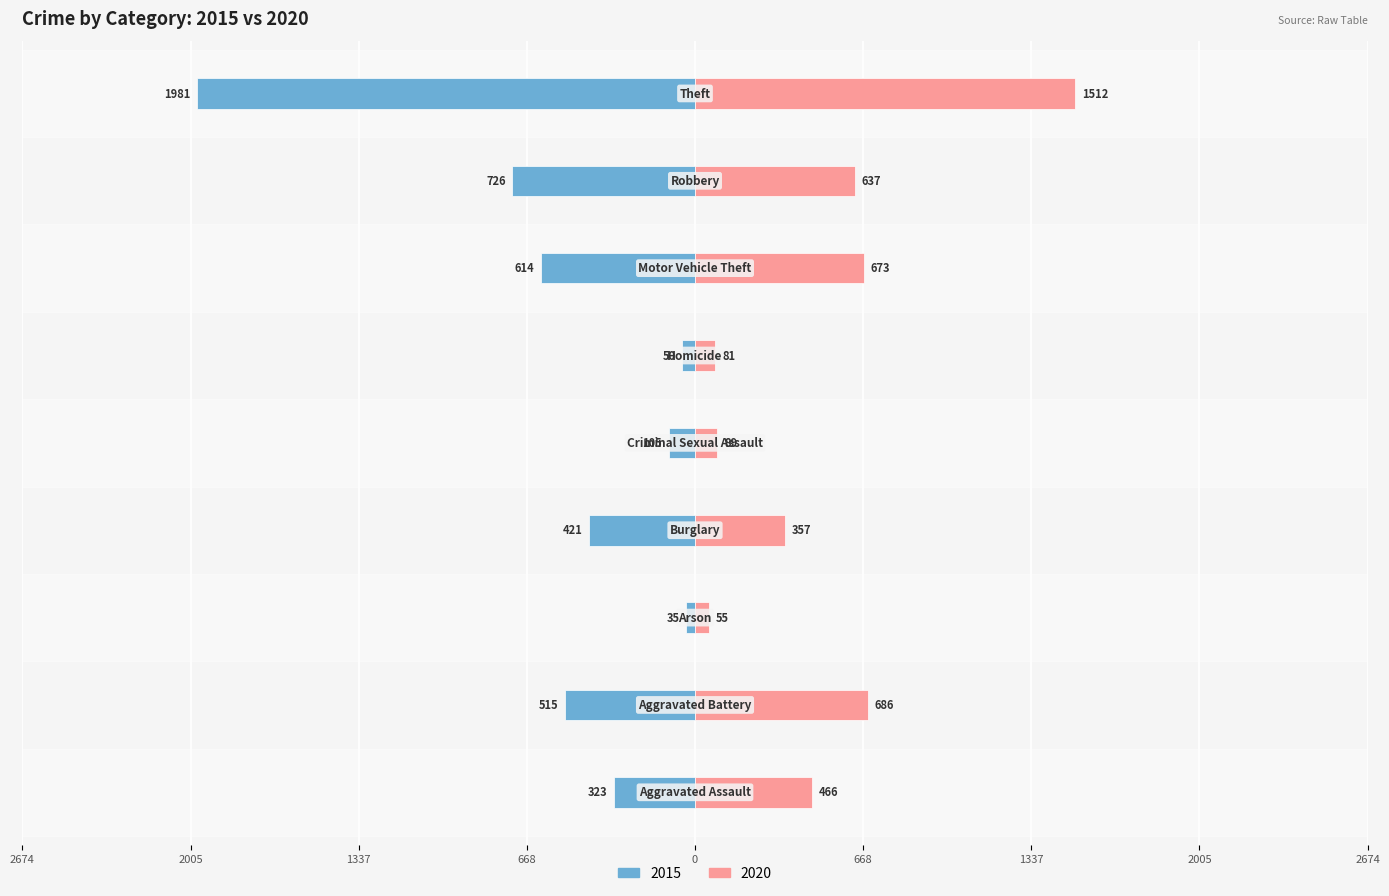

Reading right to left, list all the values displayed in this chart.

2015: Theft=-1981	Robbery=-726	Motor Vehicle Theft=-614	Homicide=-50	Criminal Sexual Assault=-105	Burglary=-421	Arson=-35	Aggravated Battery=-515	Aggravated Assault=-323
2020: Theft=1512	Robbery=637	Motor Vehicle Theft=673	Homicide=81	Criminal Sexual Assault=89	Burglary=357	Arson=55	Aggravated Battery=686	Aggravated Assault=466